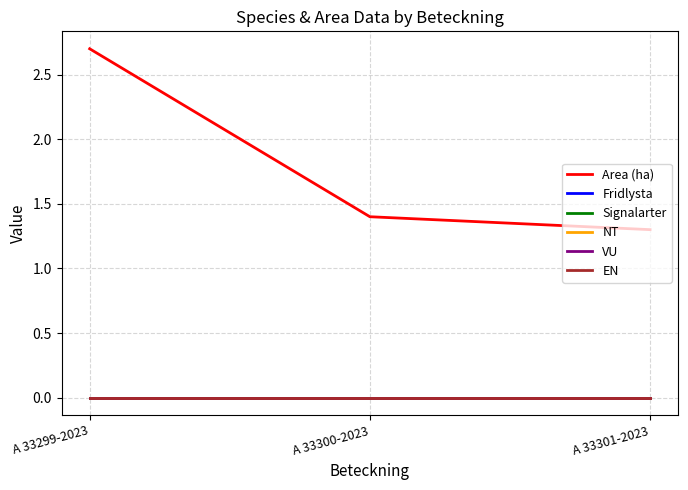

Does the chart have visible grid lines?

Yes